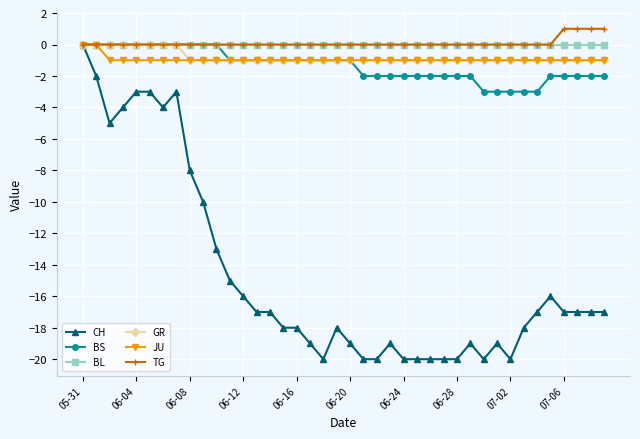

Which series has the largest range (max minus min)?

CH